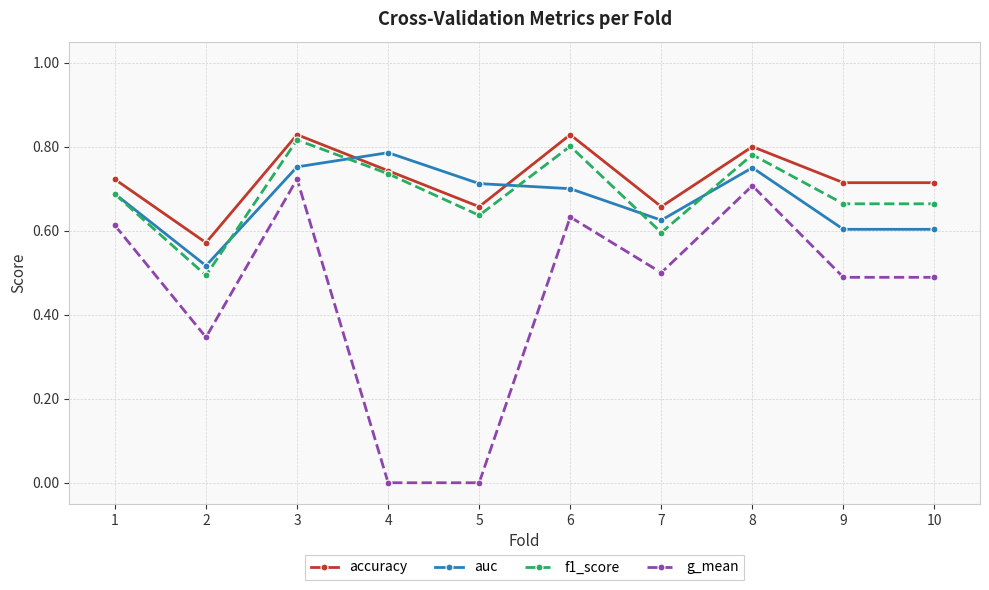

How many accuracy values are between 0 and 1?

10